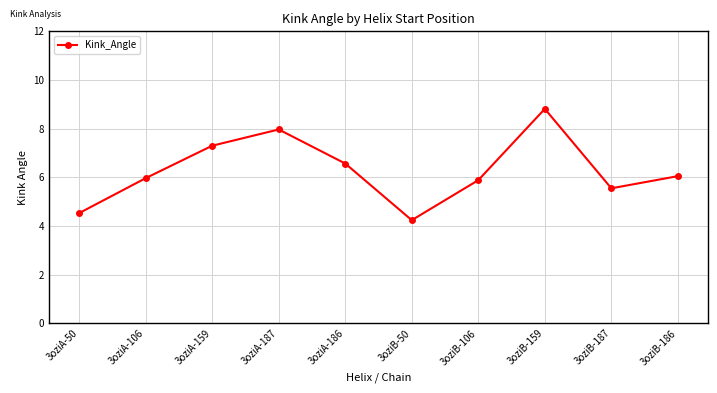

True or false: the data has more than 1 interior local peaks.

True